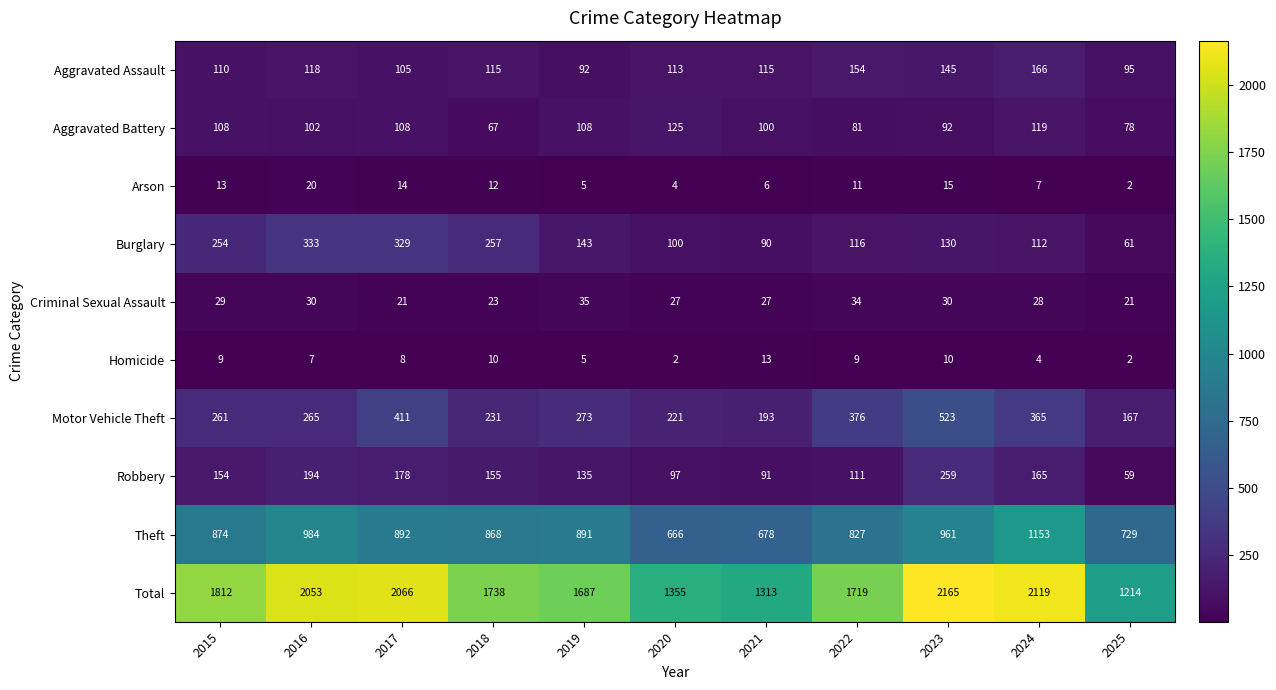

What is the average value of the Theft series?

866